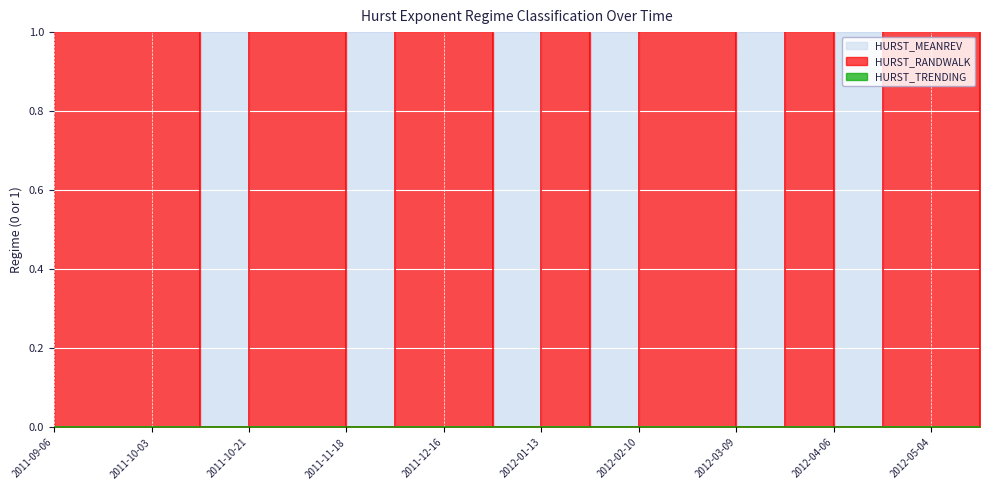

How many interior local peaks does the HURST_MEANREV series have?

6